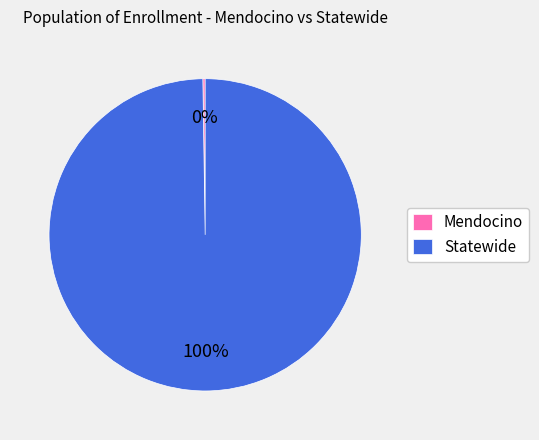

To the nearest percent, what portion does Statewide represent?

100%